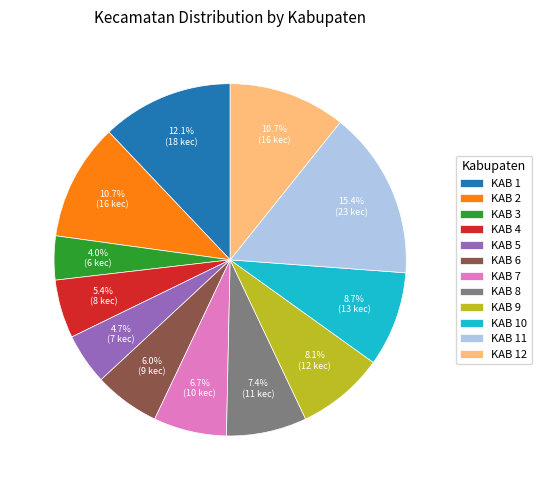

To the nearest percent, what is the average slice percentage?

8%